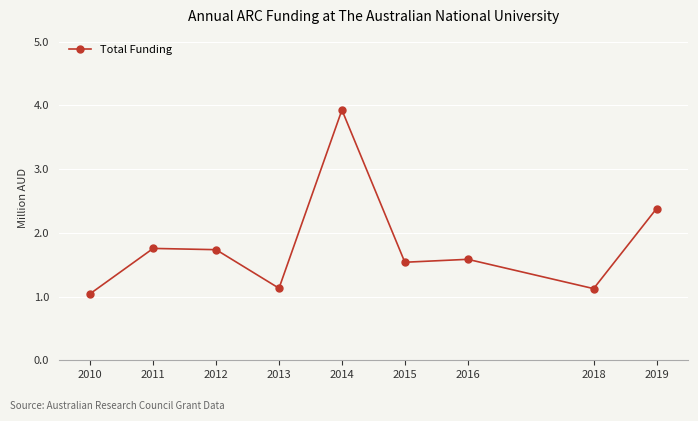

What is the greatest value displayed?

3.9